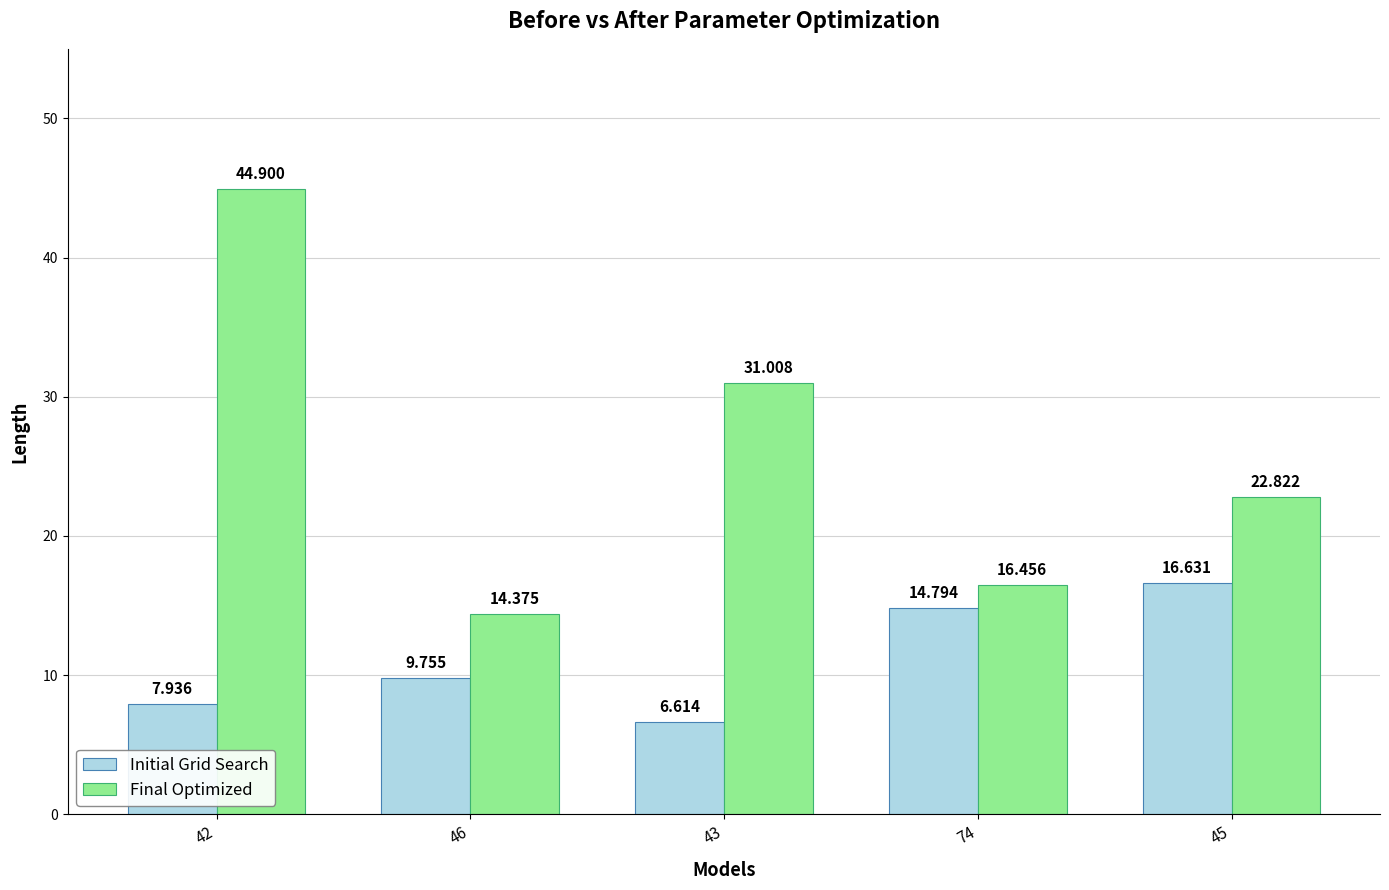

At 74, list the series in order from largest to smallest.

Final Optimized, Initial Grid Search